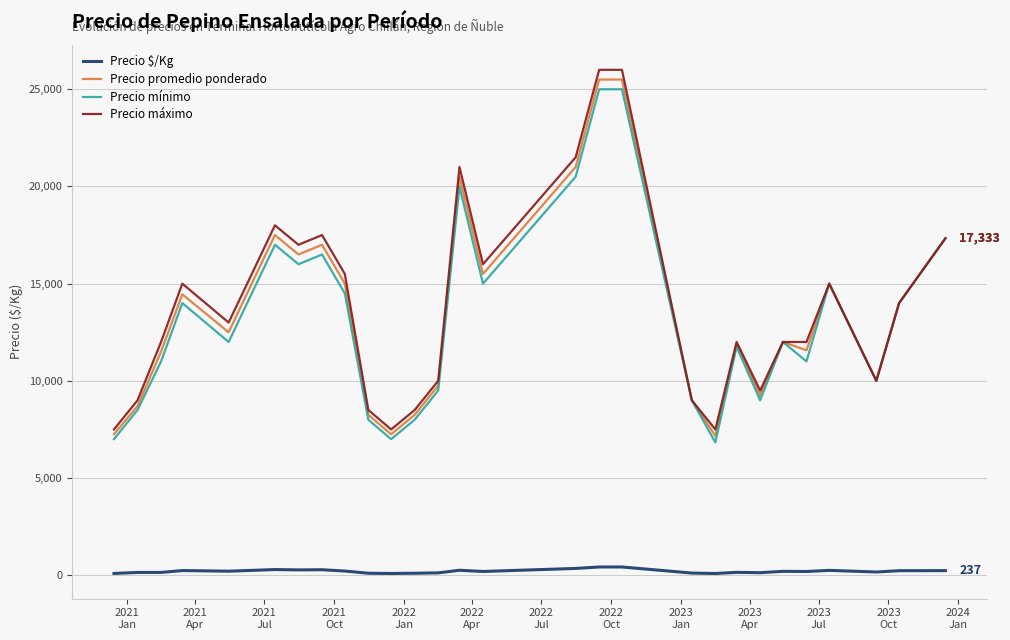

What is the lowest value of the Precio promedio ponderado series?

7166.7